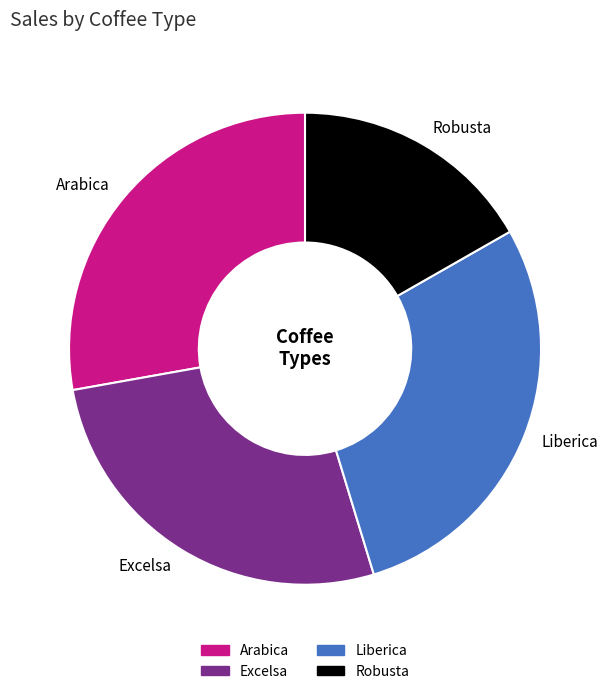

Does any single category account for the majority?

No